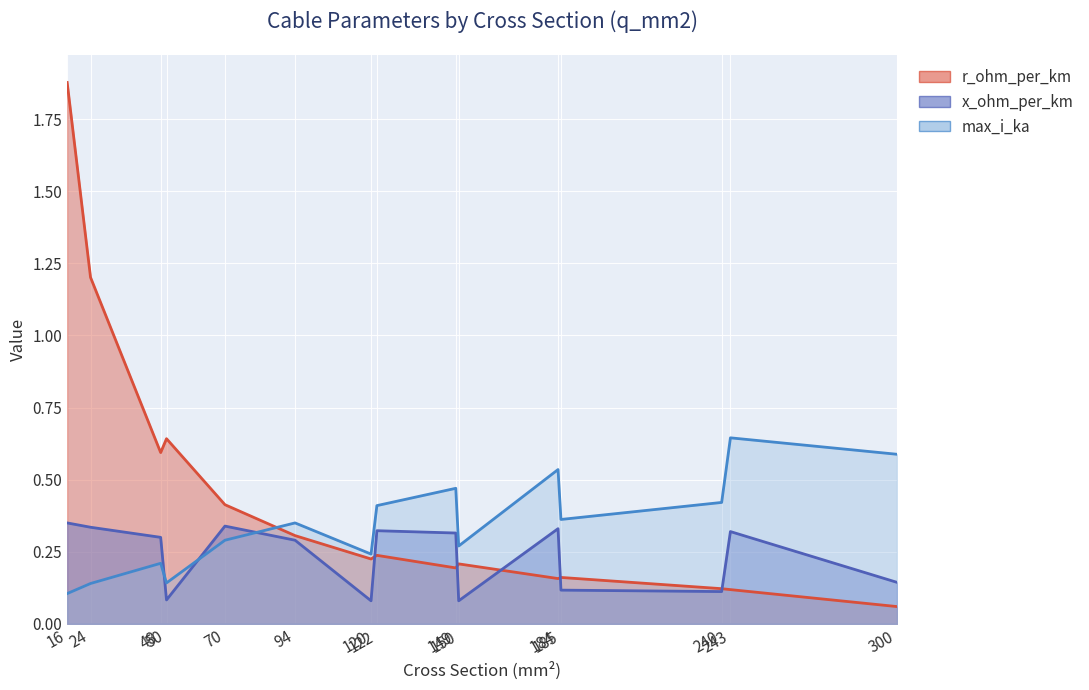

What is the difference between the highest and lowest values at 300?

0.5